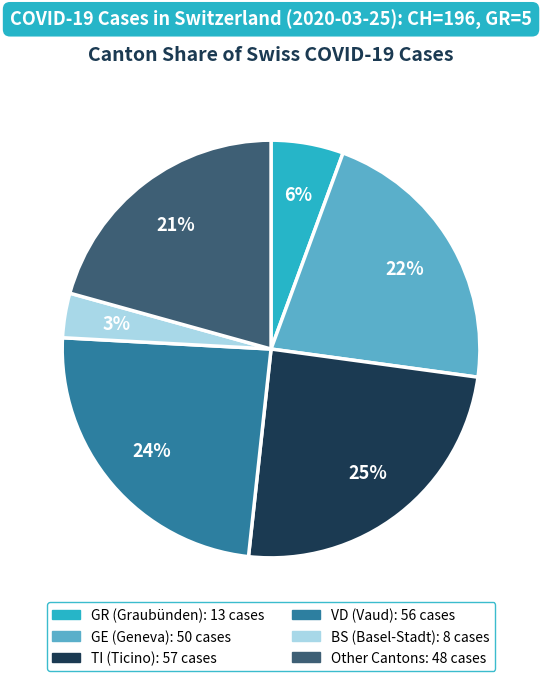

To the nearest percent, what is the average slice percentage?

17%